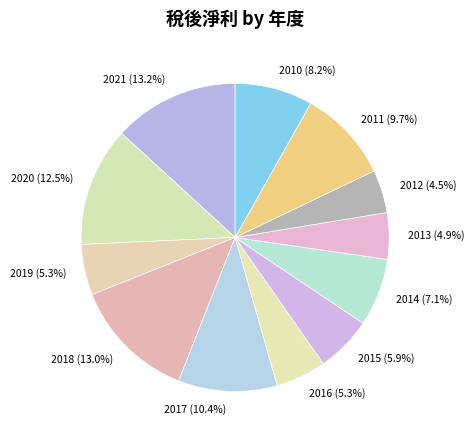

Does 2010 represent more than half of the total?

No